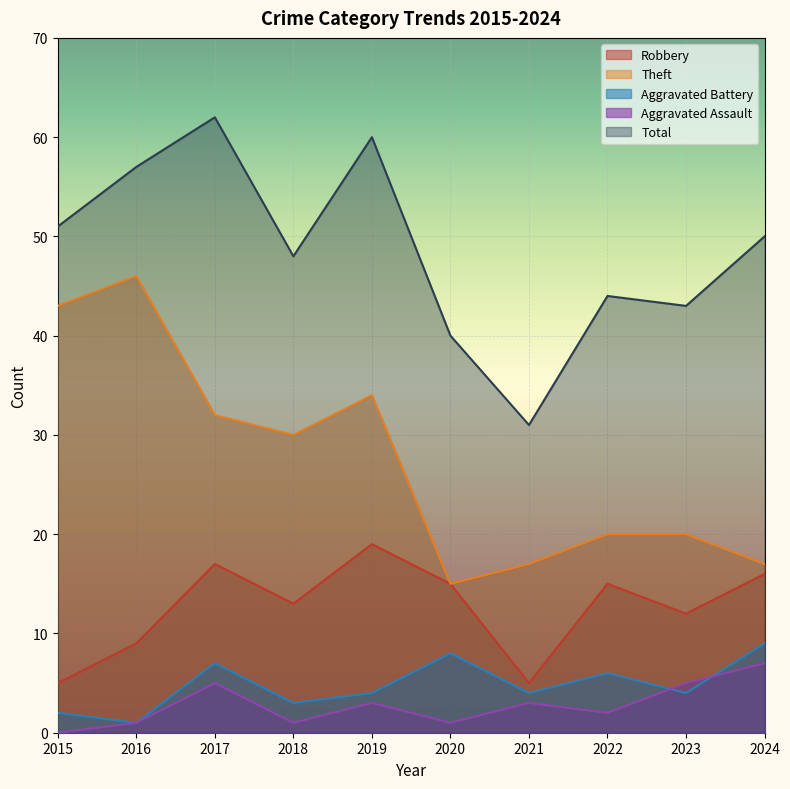

List the series in order of their peak value, lowest first.

Aggravated Assault, Aggravated Battery, Robbery, Theft, Total